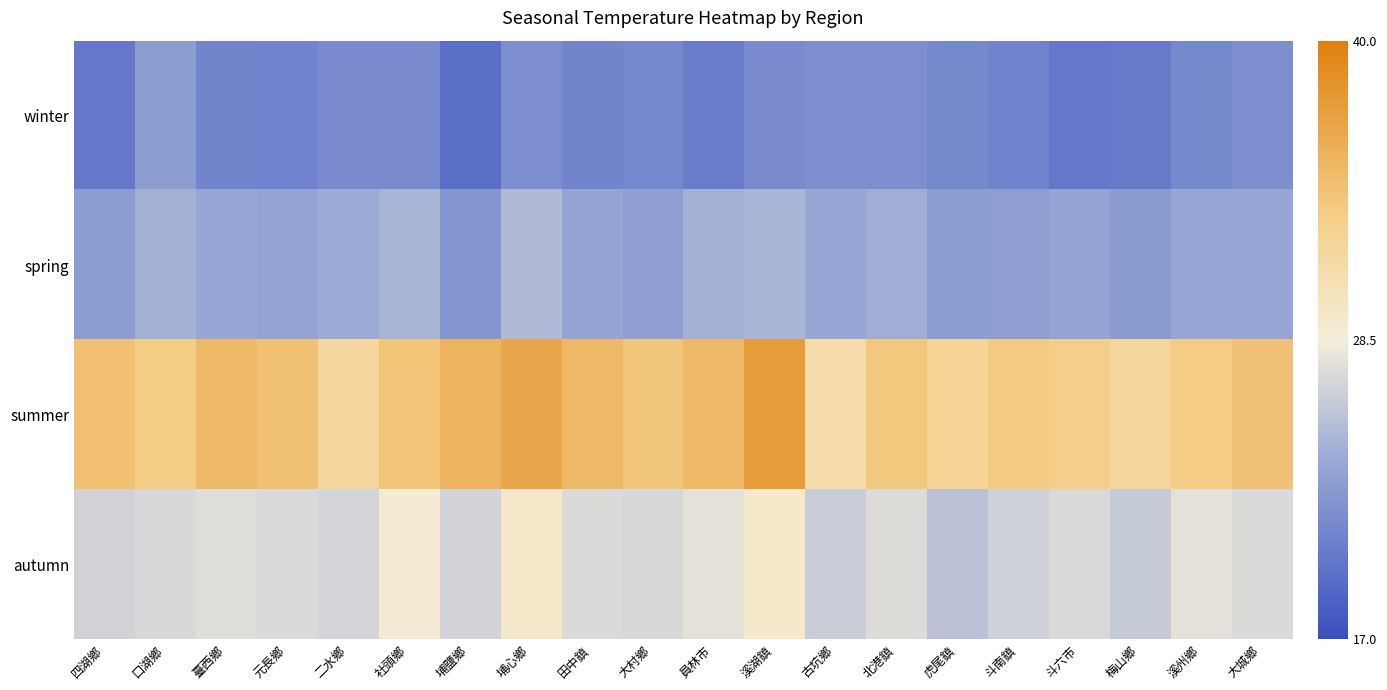

Reading left to right, list all the values displayed in this chart.

winter: 四湖鄉=20.1	口湖鄉=22.9	臺西鄉=21.1	元長鄉=21.0	二水鄉=21.6	社頭鄉=21.6	埔鹽鄉=19.4	埔心鄉=21.8	田中鎮=21.1	大村鄉=21.3	員林市=20.4	溪湖鎮=21.7	古坑鄉=21.8	北港鎮=21.9	虎尾鎮=21.5	斗南鎮=21.0	斗六市=20.1	梅山鄉=20.3	溪州鄉=21.4	大城鄉=21.8
spring: 四湖鄉=22.9	口湖鄉=24.3	臺西鄉=23.6	元長鄉=23.4	二水鄉=24.0	社頭鄉=24.7	埔鹽鄉=22.4	埔心鄉=25.0	田中鎮=23.5	大村鄉=23.1	員林市=24.4	溪湖鎮=24.6	古坑鄉=23.7	北港鎮=24.2	虎尾鎮=22.9	斗南鎮=23.0	斗六市=23.5	梅山鄉=22.8	溪州鄉=23.7	大城鄉=23.6
summer: 四湖鄉=34.4	口湖鄉=33.4	臺西鄉=35.1	元長鄉=34.3	二水鄉=32.1	社頭鄉=34.0	埔鹽鄉=35.5	埔心鄉=36.8	田中鎮=35.1	大村鄉=34.0	員林市=35.1	溪湖鎮=37.5	古坑鄉=31.2	北港鎮=33.7	虎尾鎮=32.4	斗南鎮=33.6	斗六市=33.1	梅山鄉=32.1	溪州鄉=33.4	大城鄉=34.2
autumn: 四湖鄉=26.7	口湖鄉=27.0	臺西鄉=27.5	元長鄉=27.2	二水鄉=26.9	社頭鄉=28.8	埔鹽鄉=26.8	埔心鄉=29.4	田中鎮=27.2	大村鄉=27.0	員林市=27.6	溪湖鎮=29.4	古坑鄉=26.3	北港鎮=27.3	虎尾鎮=25.6	斗南鎮=26.5	斗六市=27.1	梅山鄉=26.1	溪州鄉=27.6	大城鄉=27.2